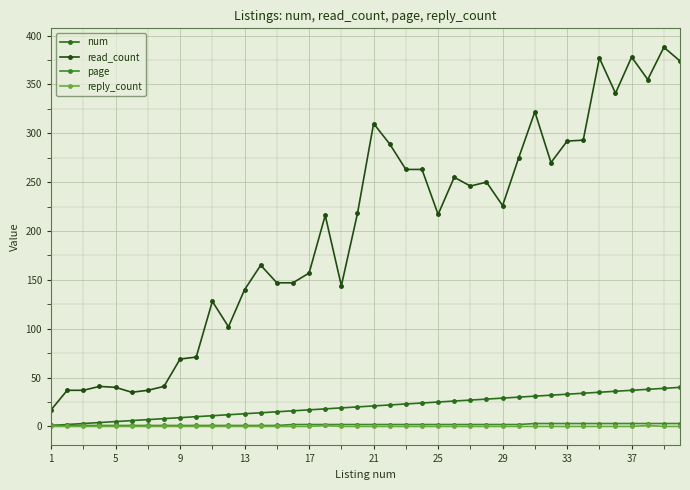

Reading left to right, list all the values displayed in this chart.

num: 1	2	3	4	5	6	7	8	9	10	11	12	13	14	15	16	17	18	19	20	21	22	23	24	25	26	27	28	29	30	31	32	33	34	35	36	37	38	39	40
read_count: 17	37	37	41	40	35	37	41	69	71	128	102	140	165	147	147	157	216	144	218	310	289	263	263	217	255	246	250	226	275	322	270	292	293	377	341	378	355	388	374
page: 1	1	1	1	1	1	1	1	1	1	1	1	1	1	1	2	2	2	2	2	2	2	2	2	2	2	2	2	2	2	3	3	3	3	3	3	3	3	3	3
reply_count: 0	0	0	0	0	0	0	0	0	0	0	0	0	0	0	0	0	1	0	0	0	0	0	0	0	0	0	0	0	0	0	0	0	0	0	0	0	1	0	0